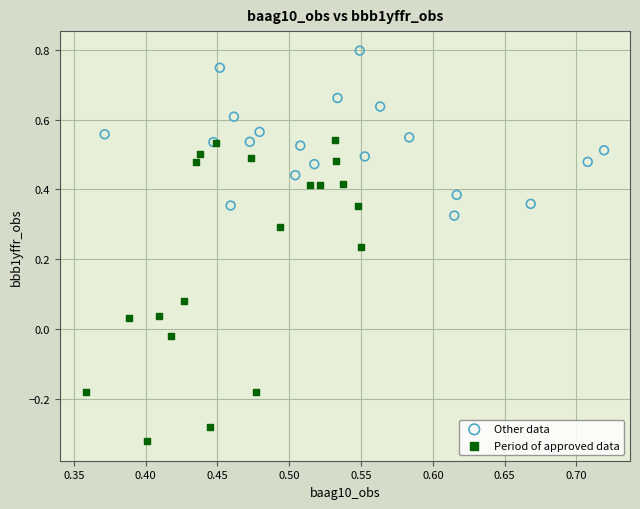

Which series contains the highest Y value?

Other data